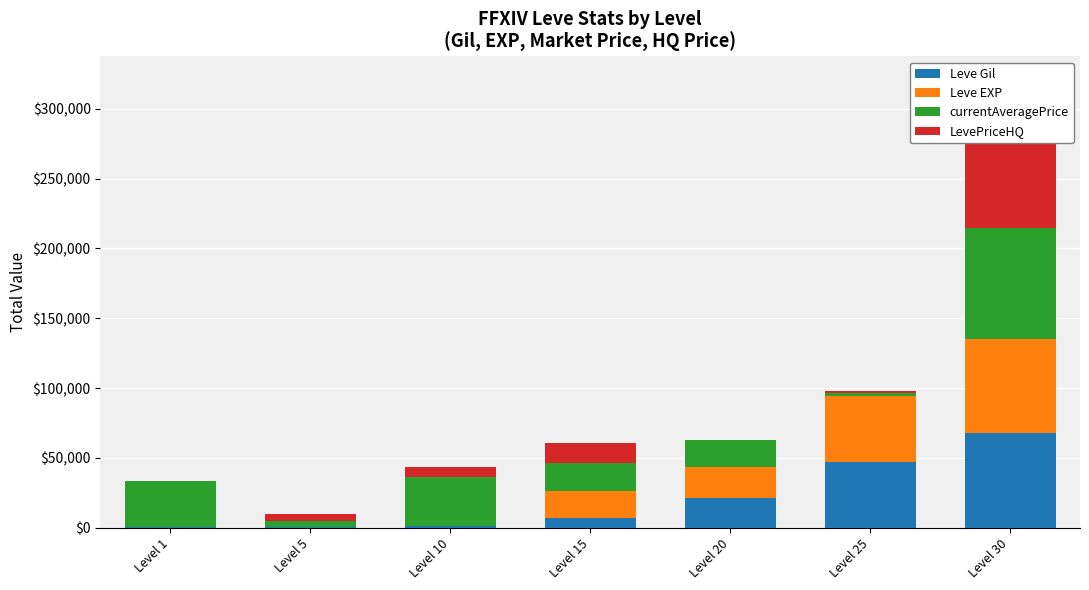

True or false: Leve Gil has a value of 160 at Level 1.

True